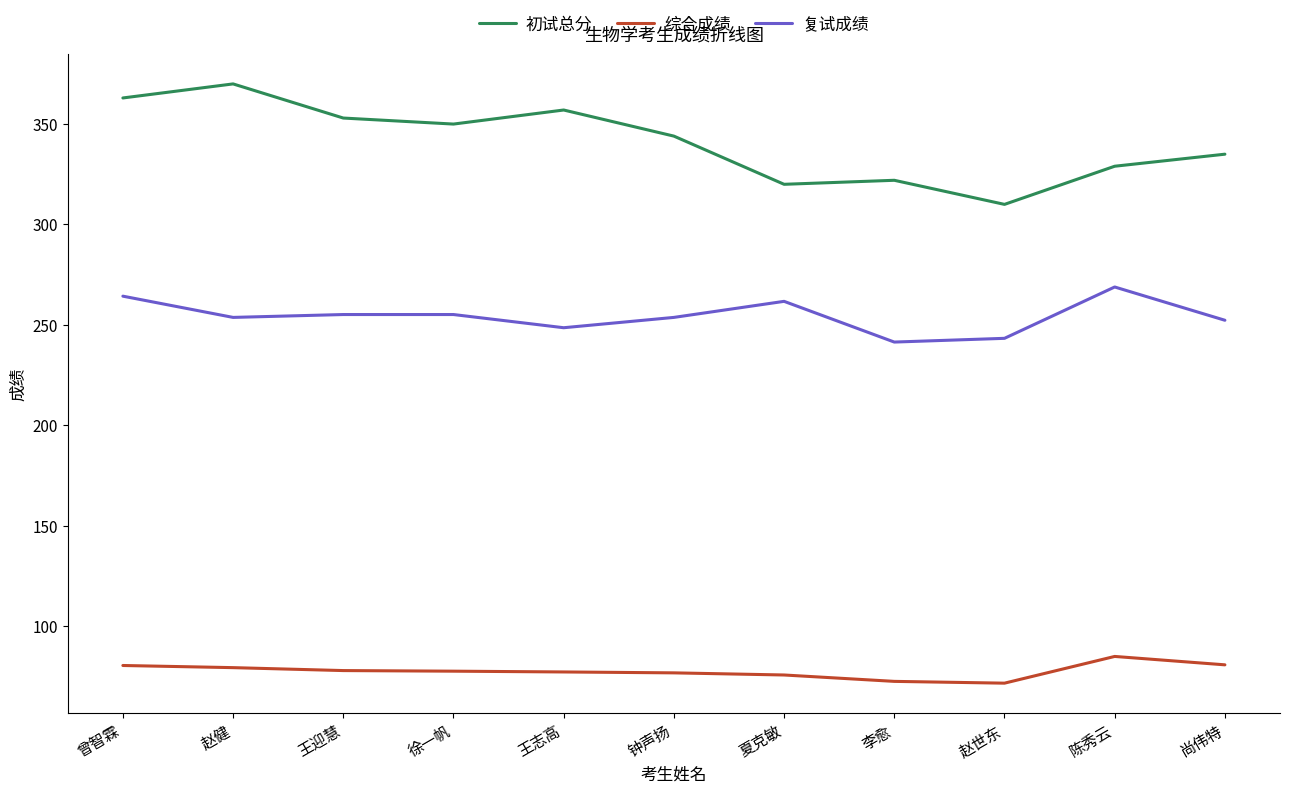

What is the greatest value displayed?

370.0